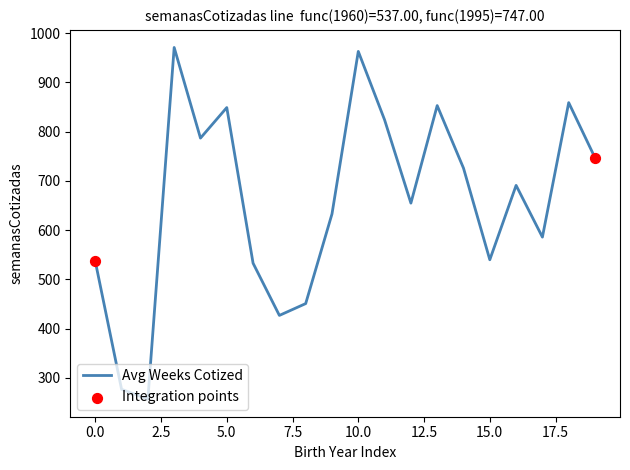

What is the smallest value displayed?

257